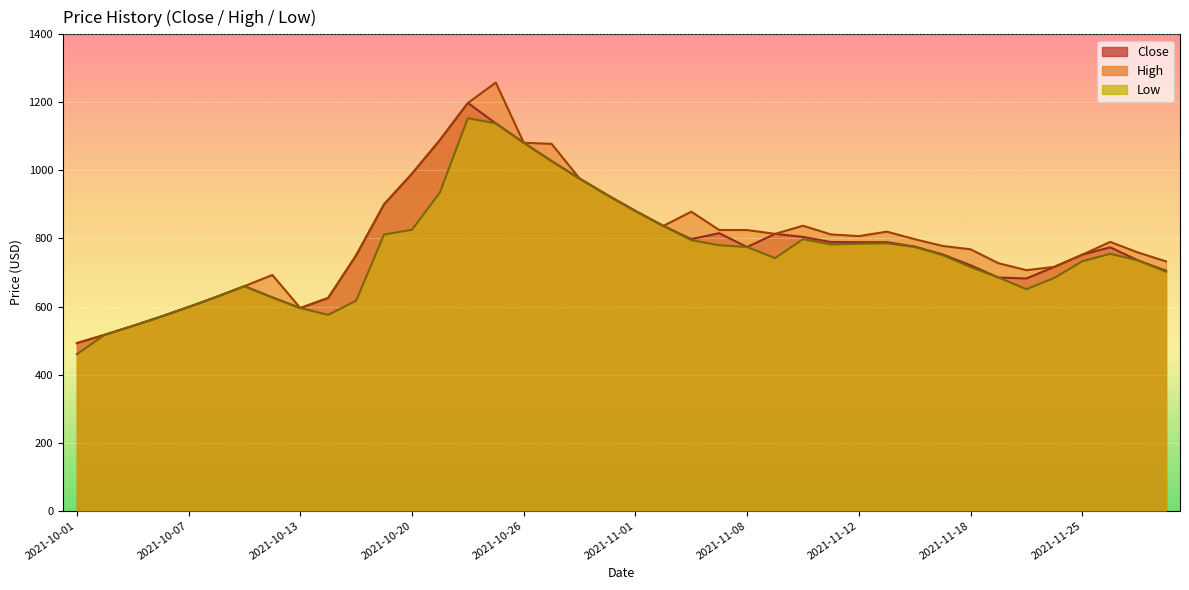

The value of High at 2021-11-16 is 387.1. True or false?

False